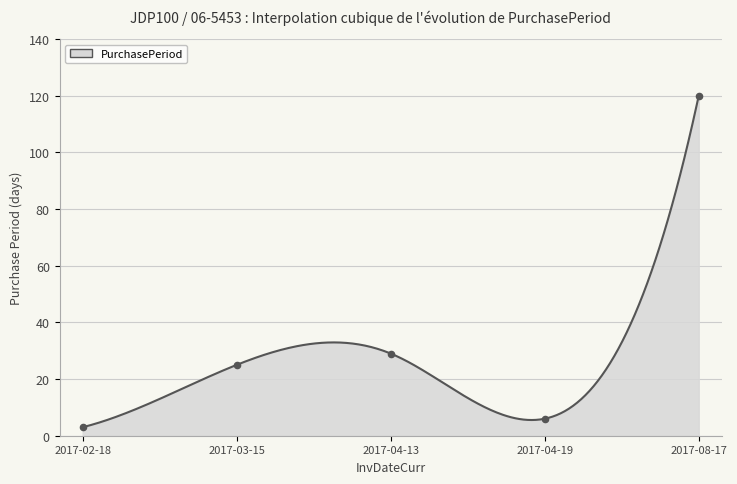

Approximately how many times larger is the value at 2017-08-17 compared to 2017-02-18?

40.0